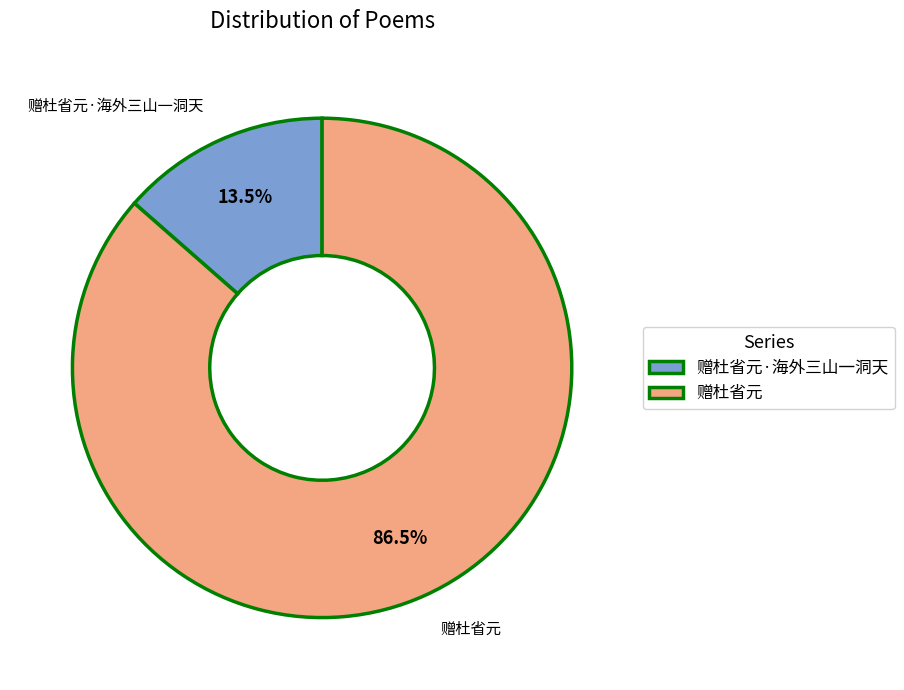

Do 赠杜省元 and 赠杜省元·海外三山一洞天 together represent more than half of the pie?

Yes